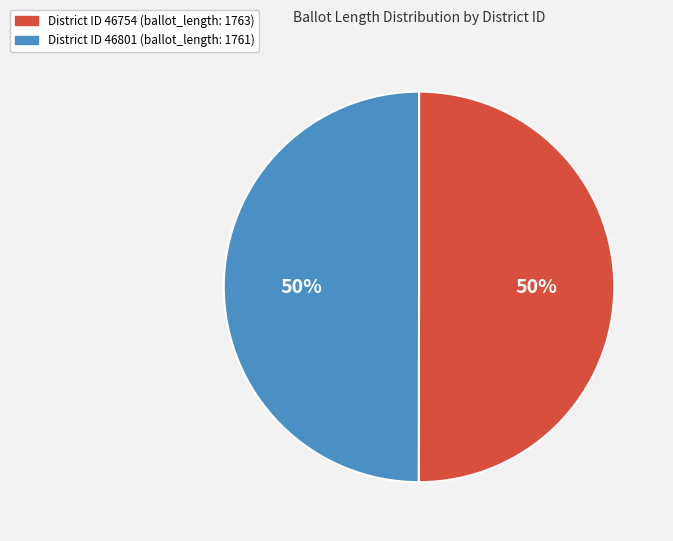

To the nearest percent, what is the average slice percentage?

50%